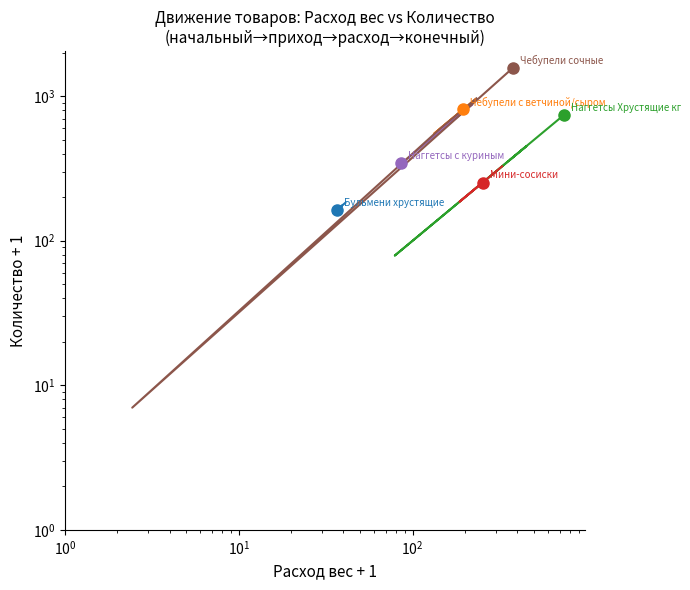

What is the difference between the maximum and minimum values in the Чебупели сочные series?

1554.0